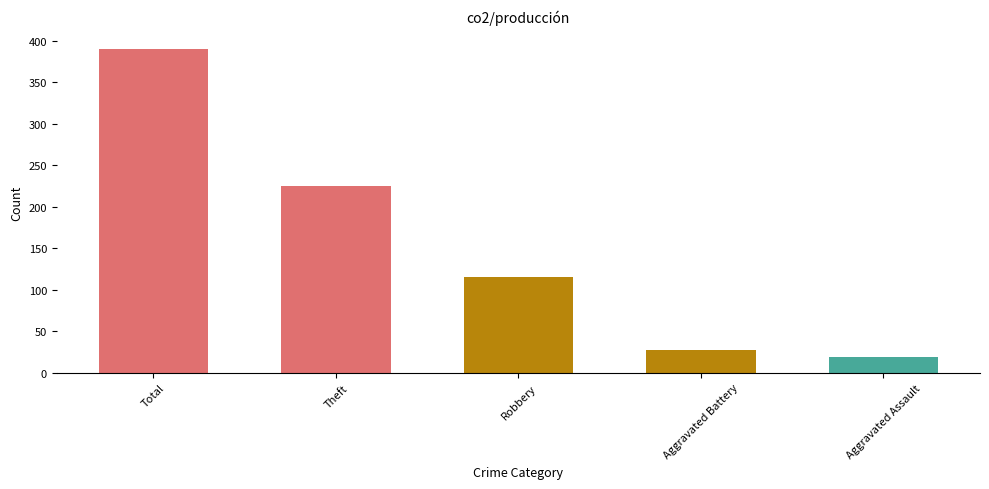

What is the maximum value shown in the chart?

390